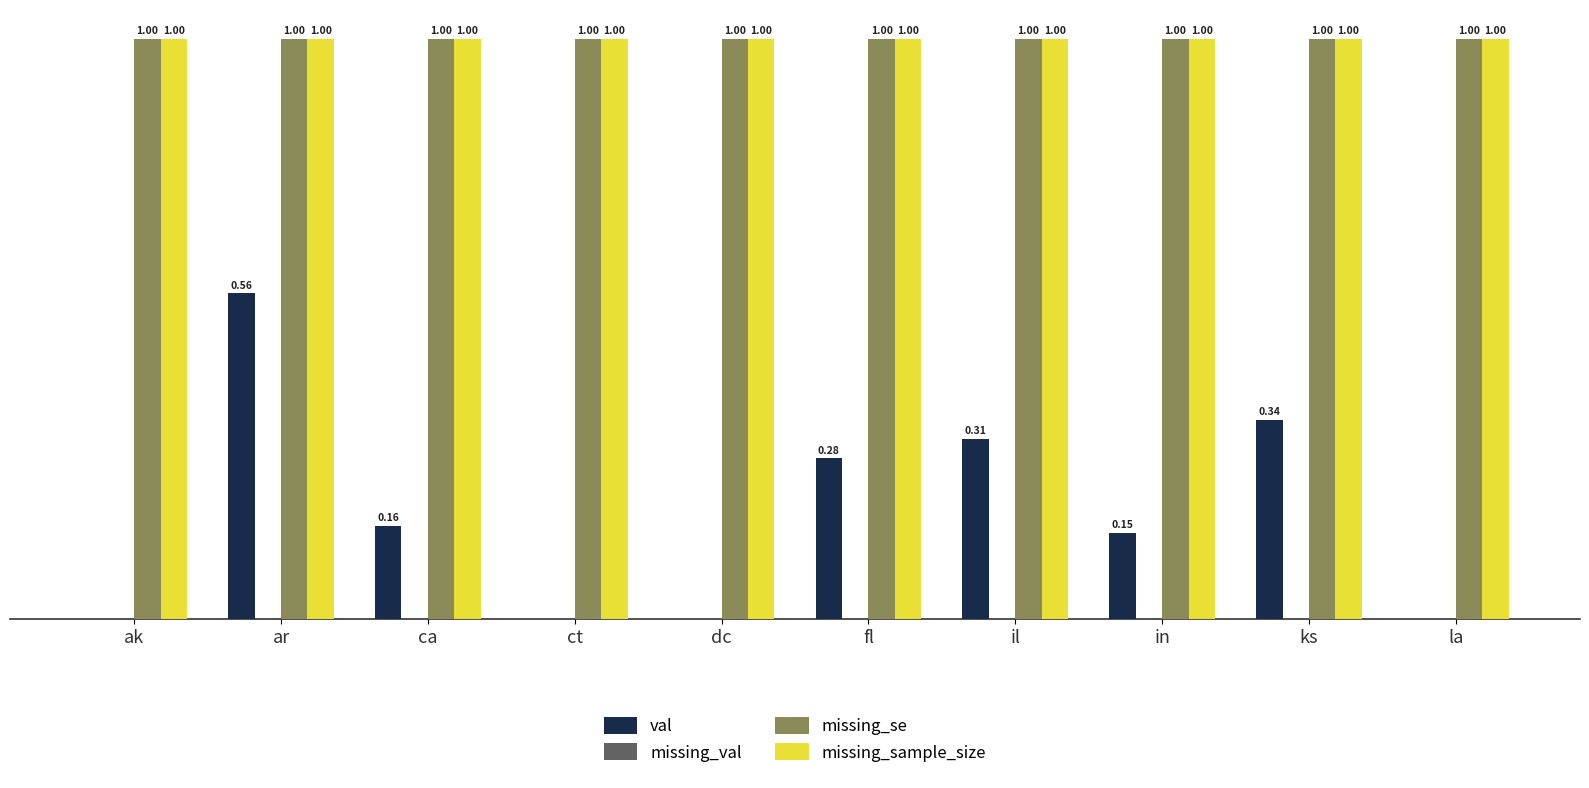

At which category is the sum across all series the highest?

ar